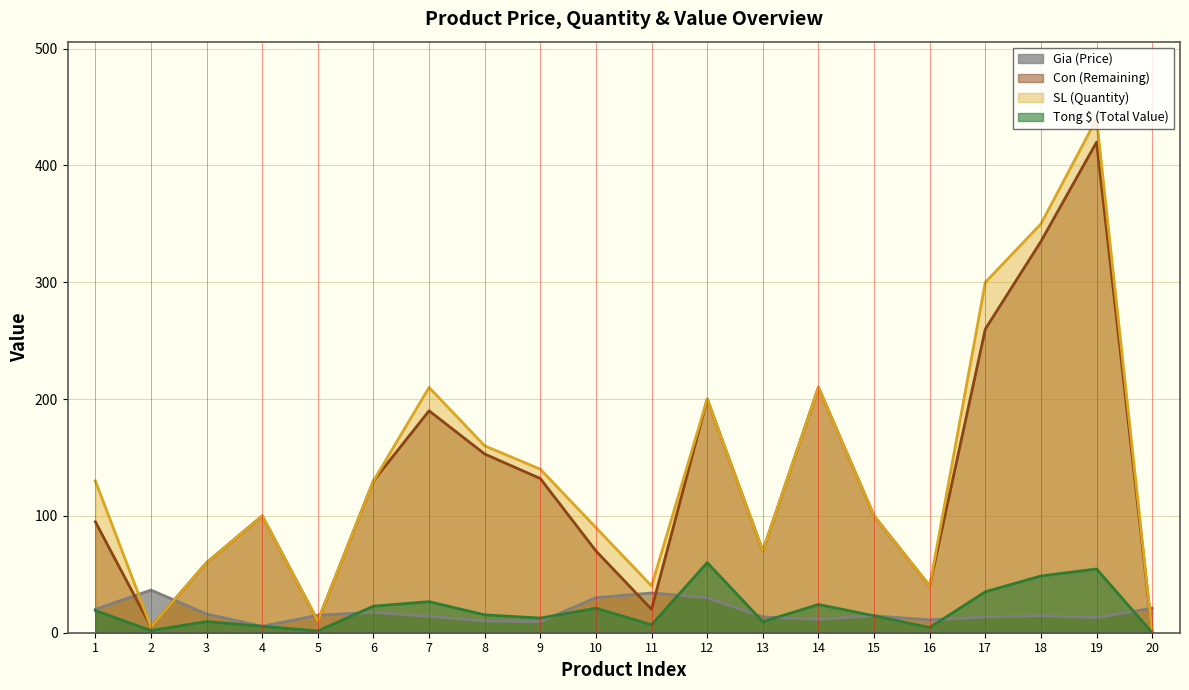

At which category does Con (Remaining) reach its first local peak?

4